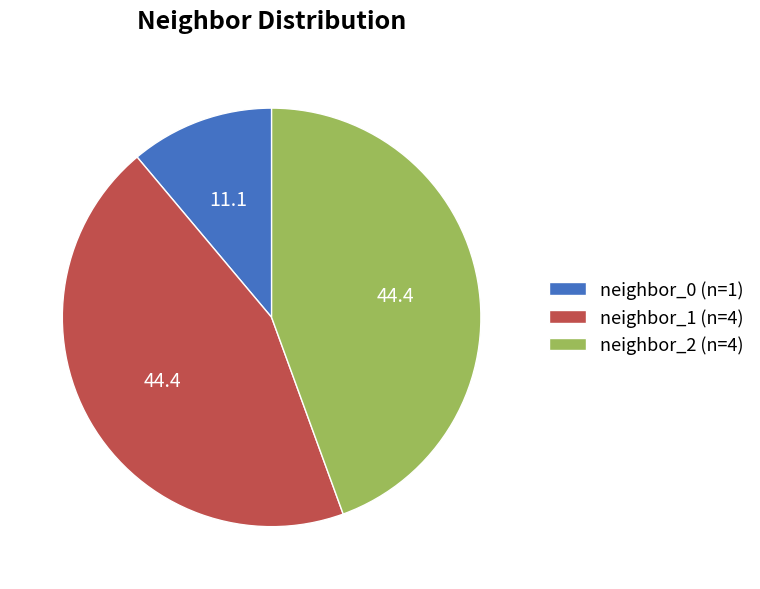

What is the smallest slice in the pie chart?

neighbor_0 (n=1)